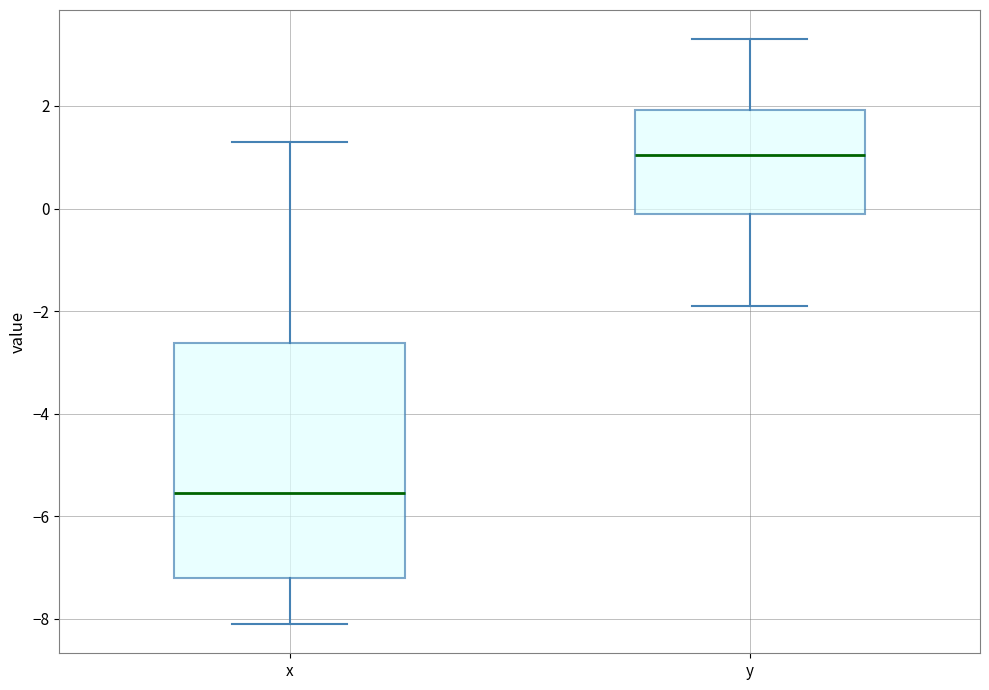

Which box has the highest median line?

y